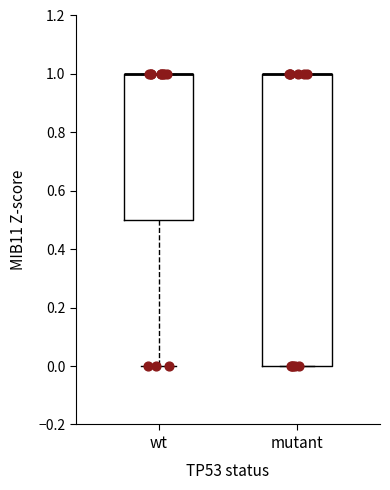

Reading left to right, read every box against the y-axis: the position of its median line, the range the box covers, and the ends of its whiskers. The values are not printed on the chart, so give them approximately, as read against the axis.

wt: median 1.0 (drawn on the box's upper edge), box 0.5 to 1.0, whiskers 0.0 to 1.0
mutant: median 1.0 (drawn on the box's upper edge), box 0.0 to 1.0, whiskers 0.0 to 1.0